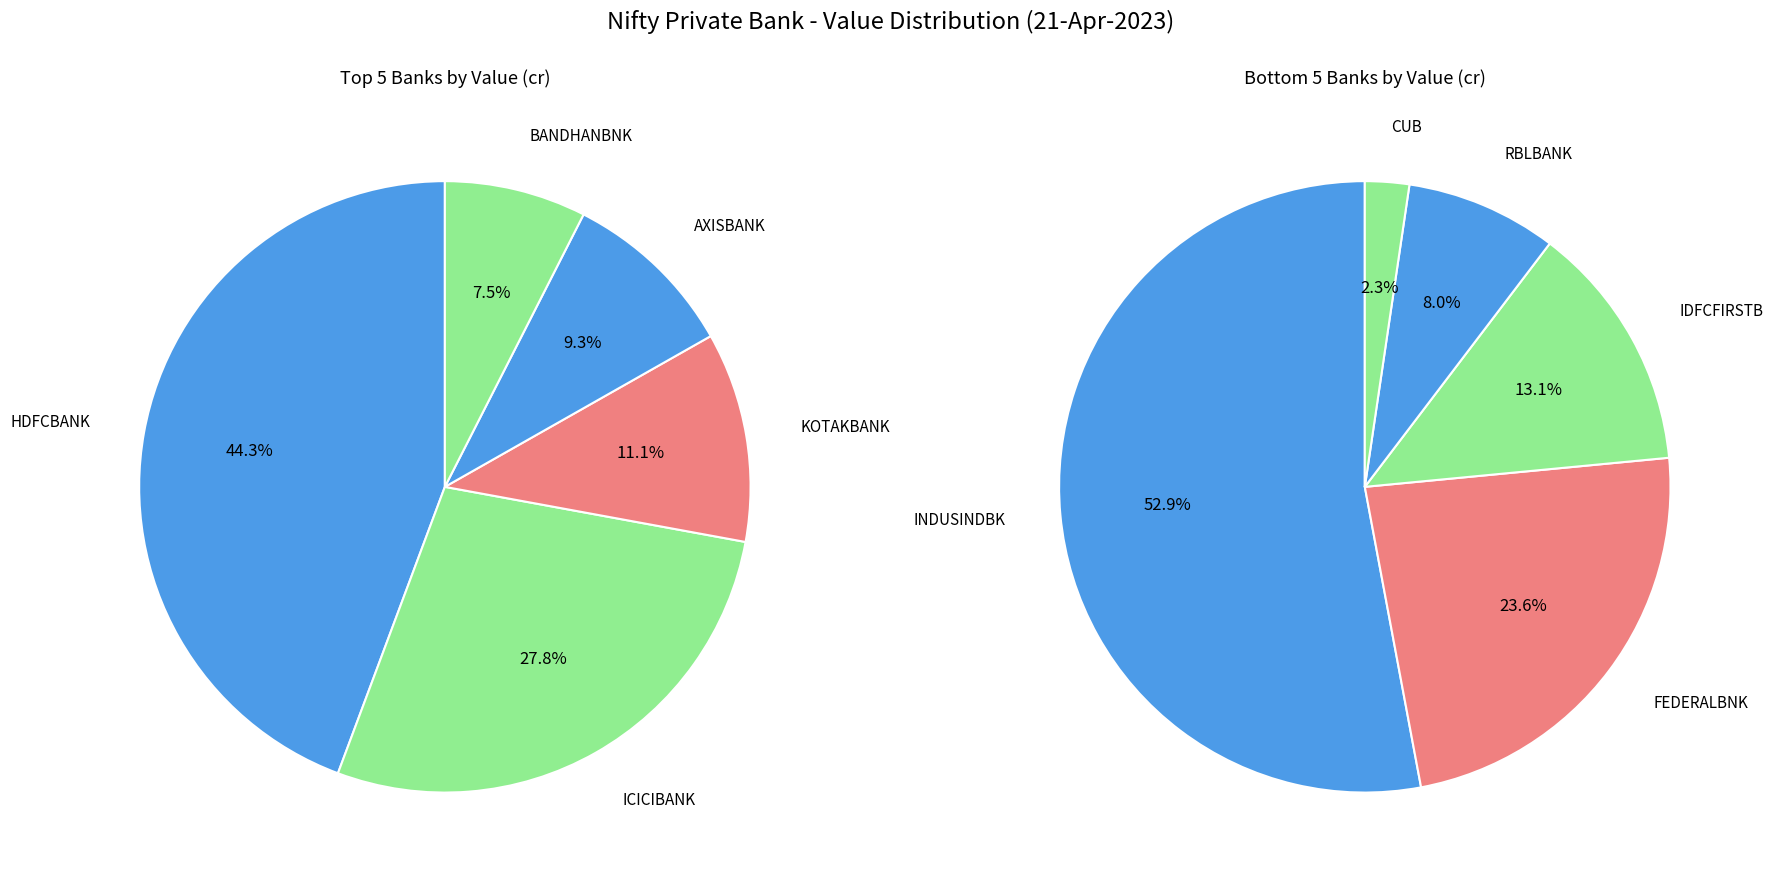

Rank the categories by value from highest to lowest.

HDFCBANK, ICICIBANK, KOTAKBANK, AXISBANK, BANDHANBNK, INDUSINDBK, FEDERALBNK, IDFCFIRSTB, RBLBANK, CUB